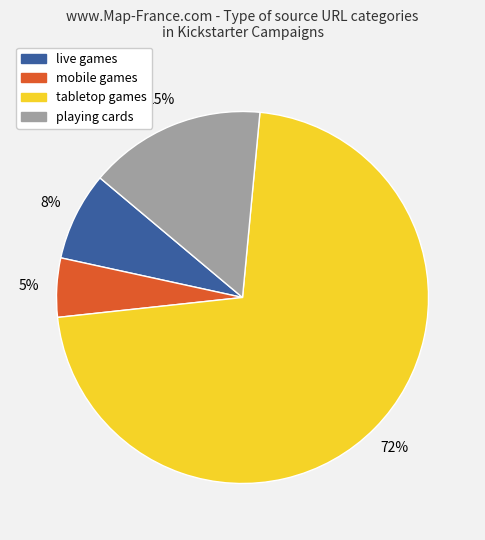

To the nearest percent, what is the difference between the largest and smallest slice percentages?

67%